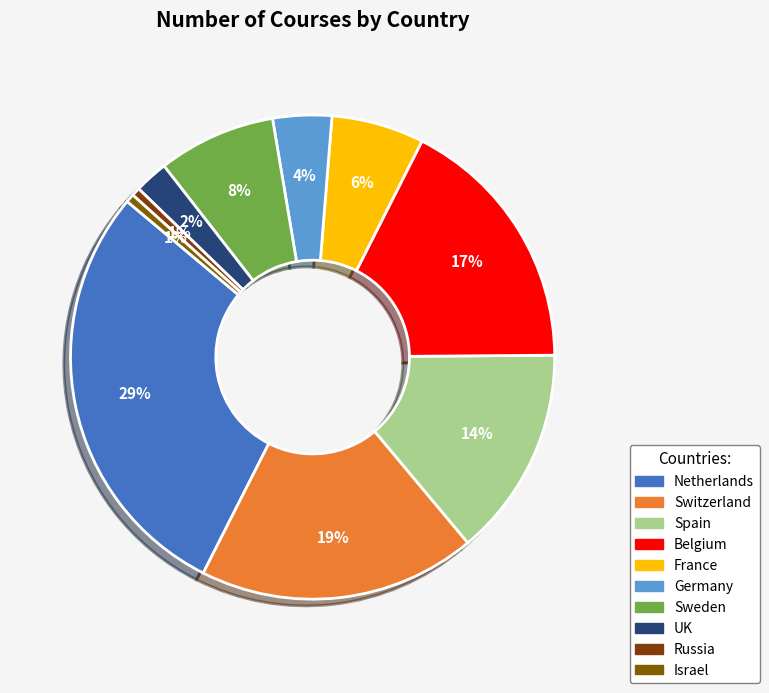

To the nearest percent, what is the combined percentage of Spain and Switzerland?

33%